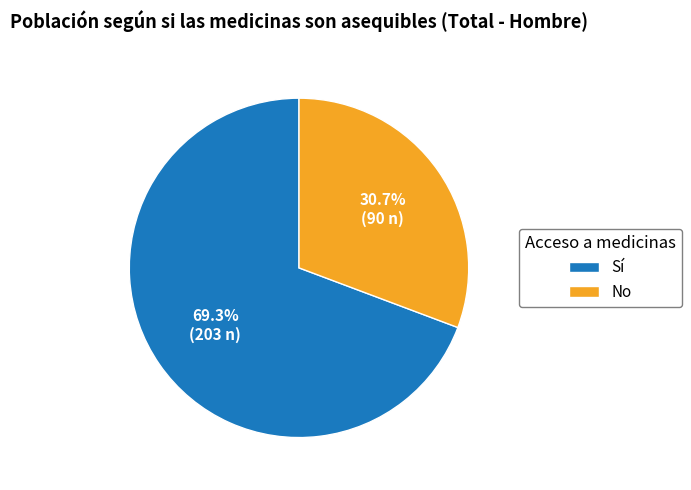

Rank the categories by value from highest to lowest.

Sí, No